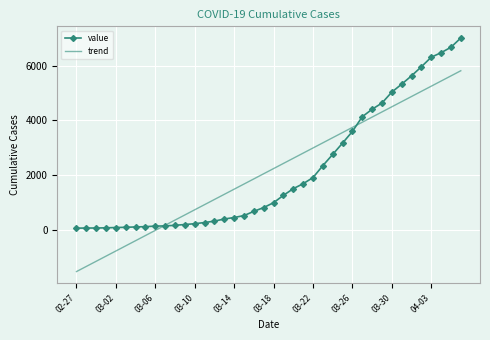

How many times do trend and value cross each other?

2